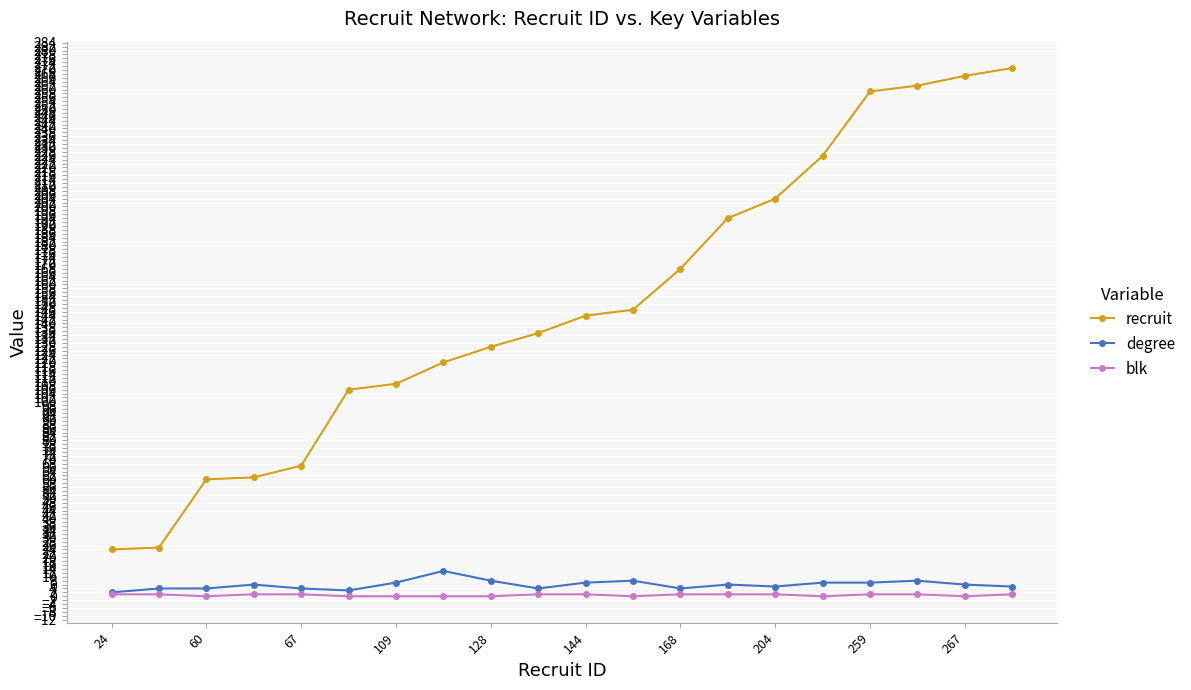

Which series has the largest range (max minus min)?

recruit